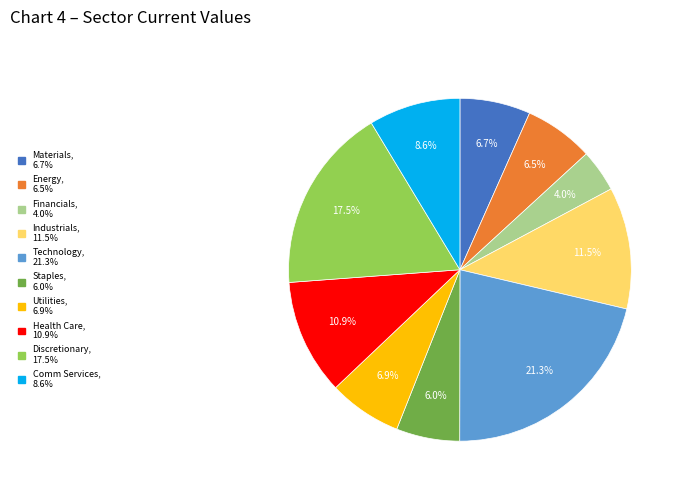

To the nearest percent, what is the average slice percentage?

10%